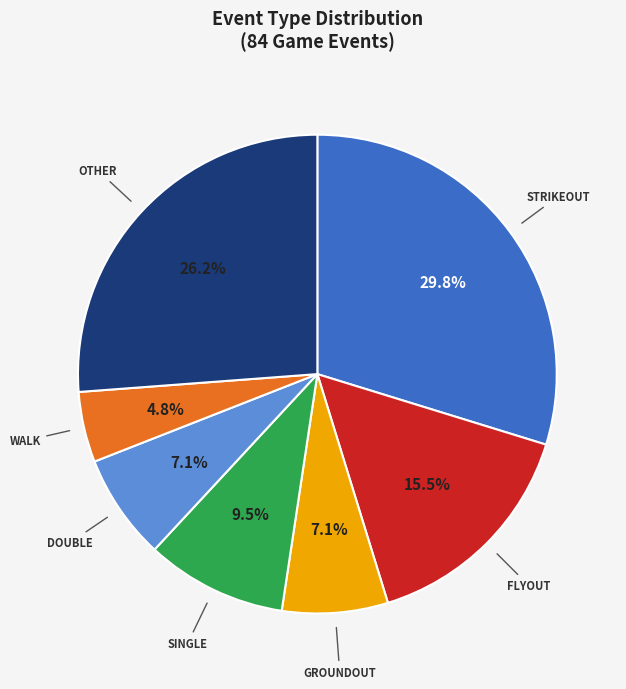

Is there a majority slice in this chart?

No